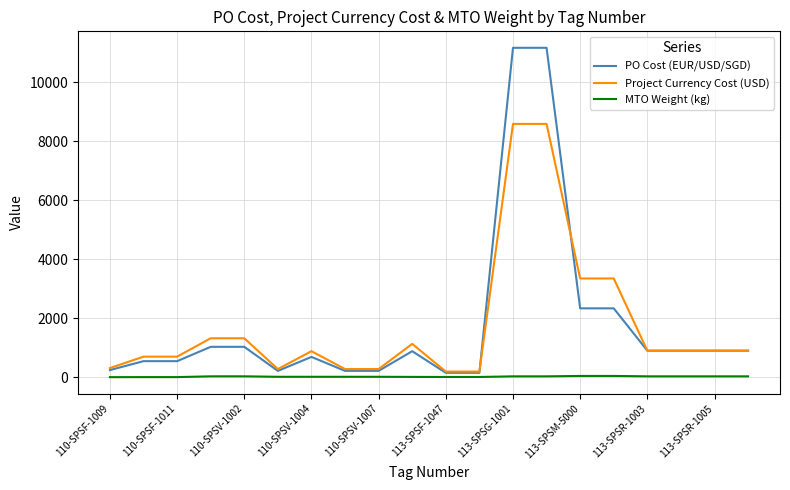

List the series in order of their peak value, lowest first.

MTO Weight (kg), Project Currency Cost (USD), PO Cost (EUR/USD/SGD)